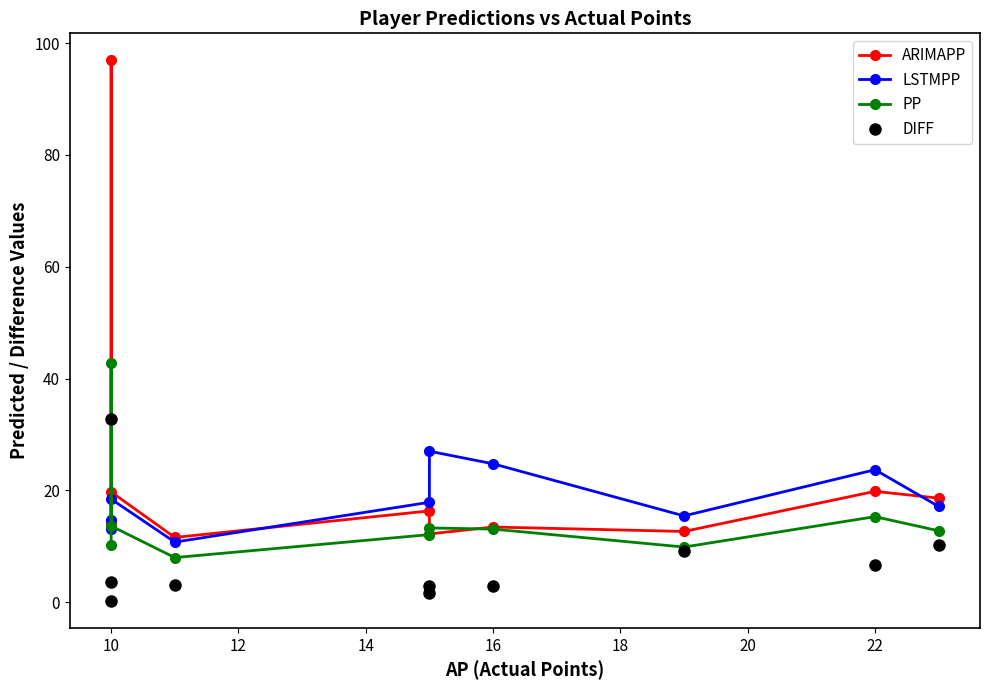

Reading left to right, list all the values displayed in this chart.

ARIMAPP: 14.1	96.9	19.7	11.6	16.3	12.2	13.4	12.6	19.8	18.6
LSTMPP: 14.7	13.1	18.4	10.7	17.9	27.0	24.7	15.4	23.7	17.1
PP: 10.2	42.8	13.6	8.0	12.1	13.3	13.1	9.9	15.3	12.8
DIFF: 0.2	32.8	3.6	3.0	2.9	1.7	2.9	9.1	6.7	10.2